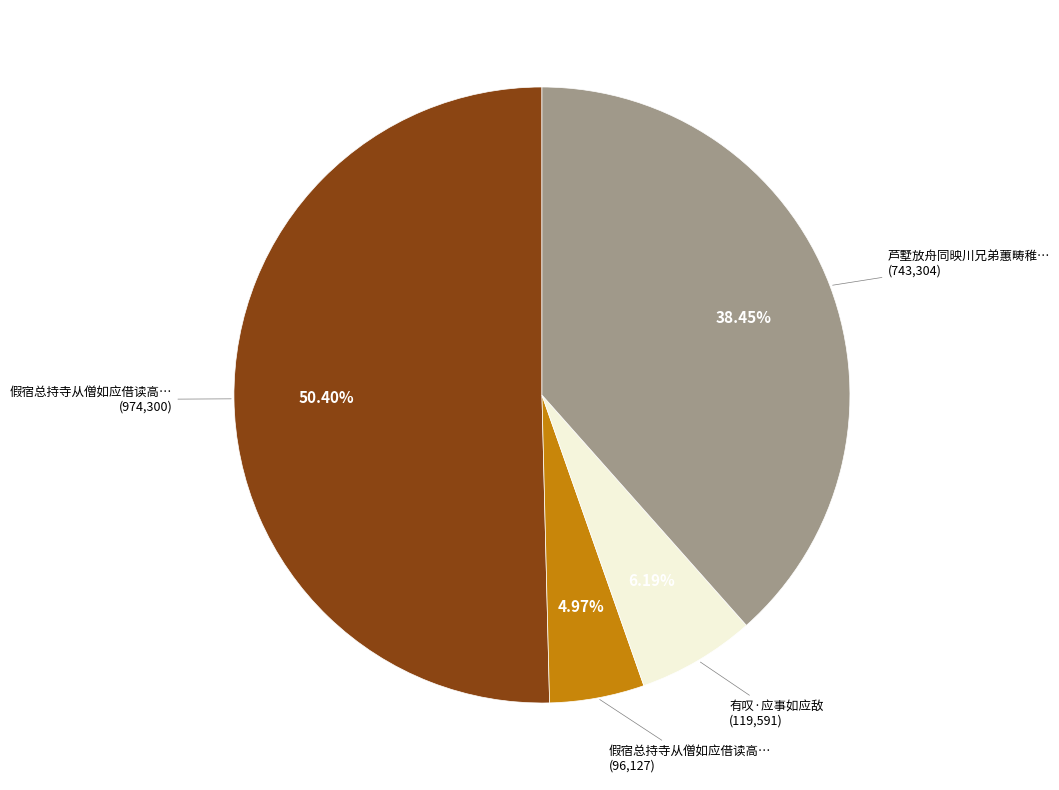

How many slices are in this pie chart?

4